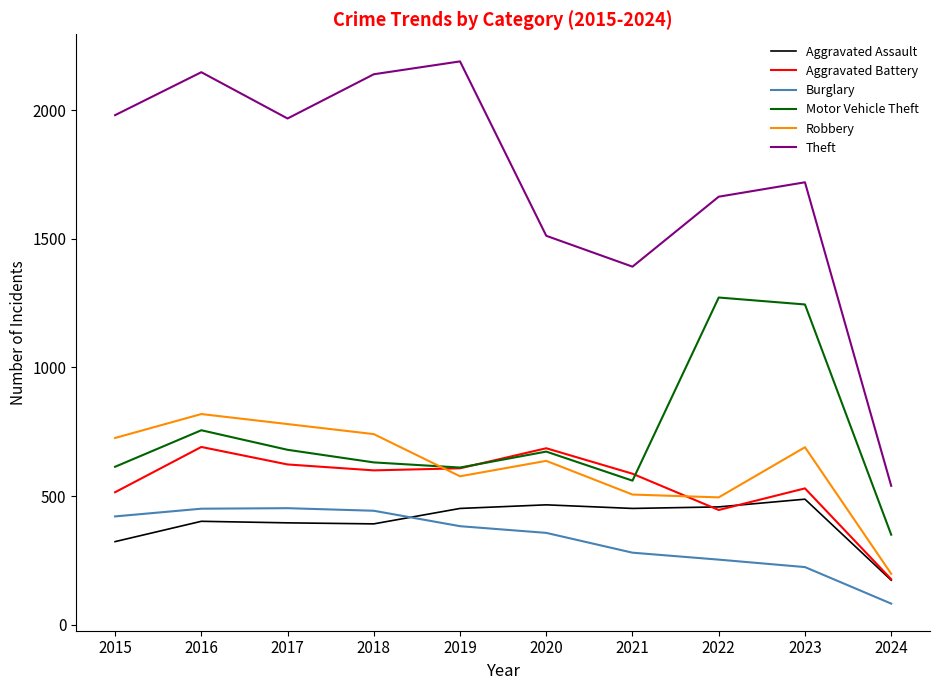

The Theft series shows 2190 at 2019. True or false?

True